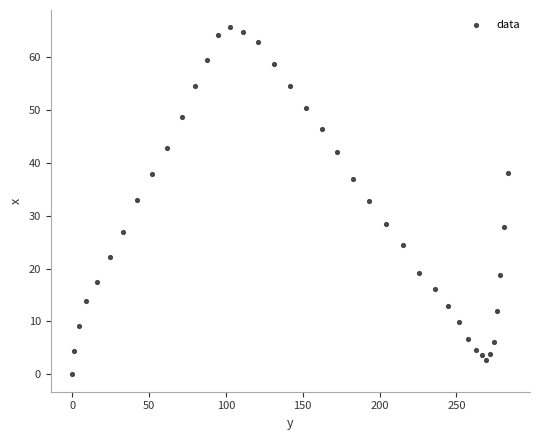

What is the range of X values (max minus min)?

283.8